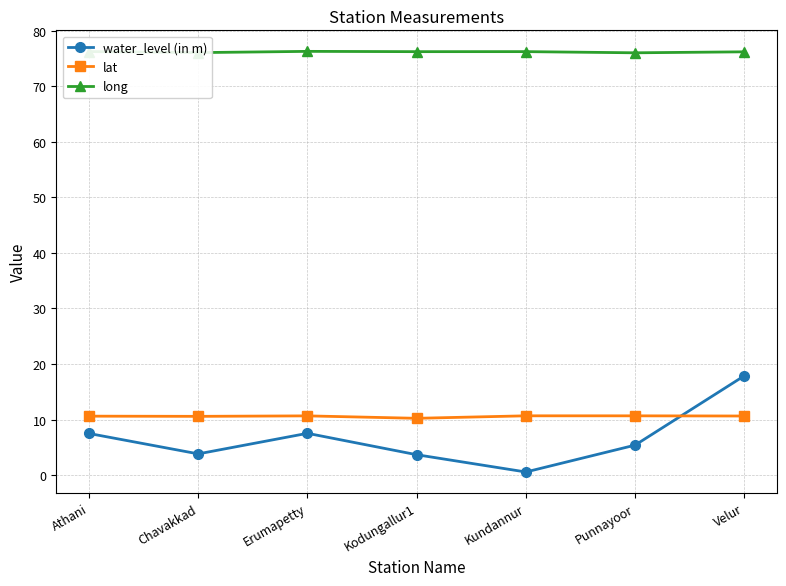

Is the value of lat at Velur greater than the value of long at Chavakkad?

No